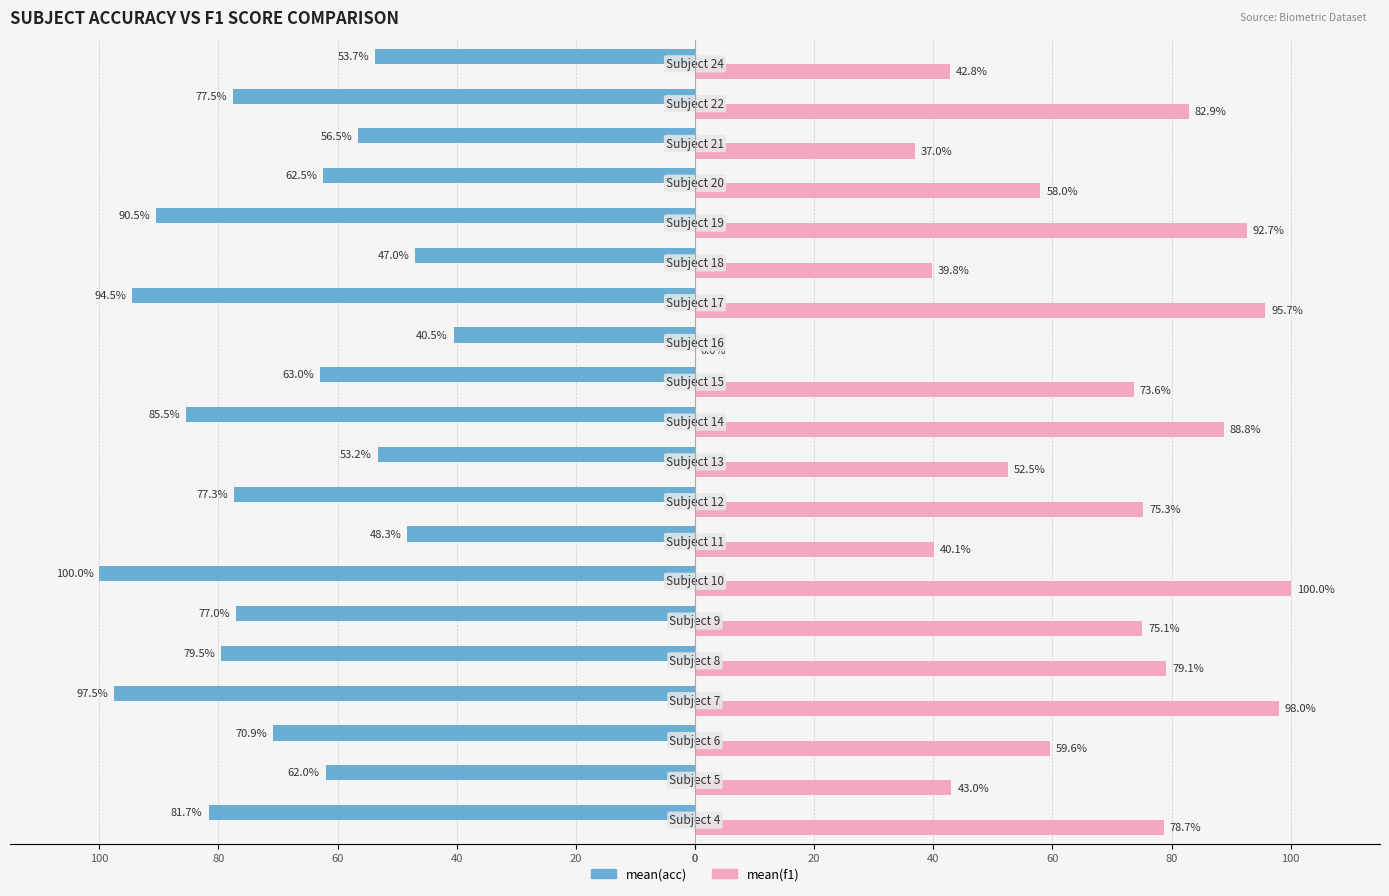

What are all the series names shown in the legend?

mean(acc), mean(f1)